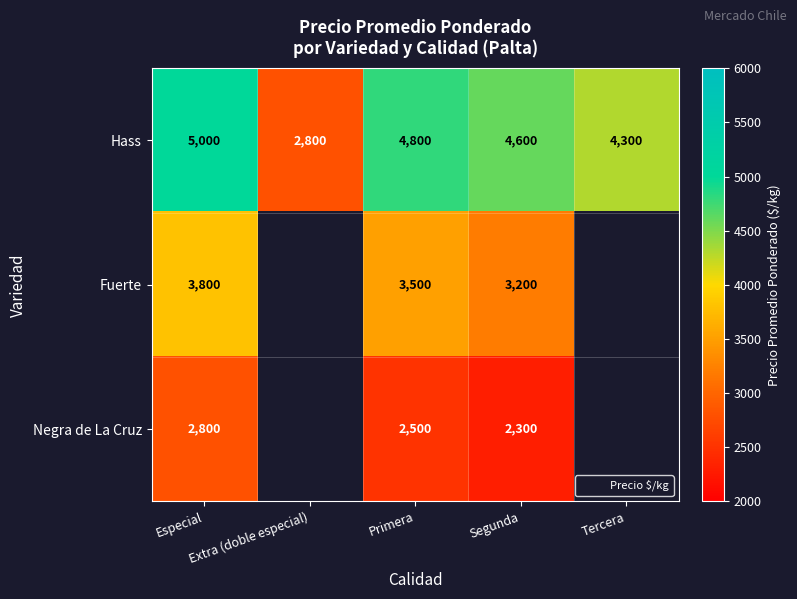

What is the difference between the highest and lowest values at Especial?

2200